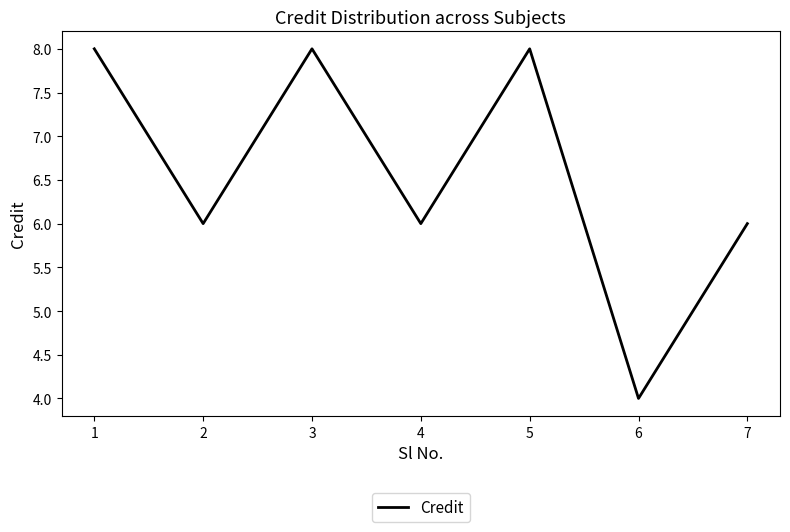

True or false: there are more than 1 points higher than both neighbors.

True